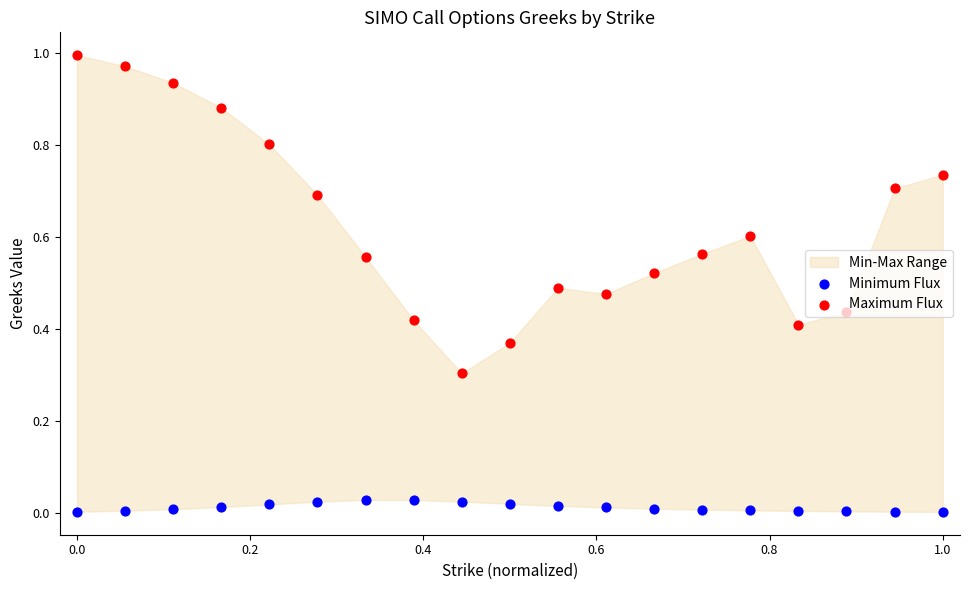

Which series has the largest total across all categories?

Maximum Flux